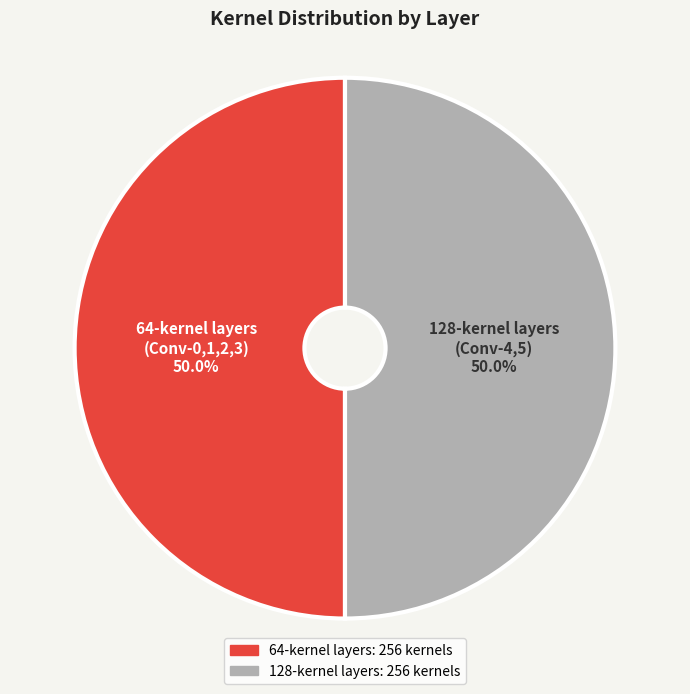

Combined, what portion of the pie is 64-kernel layers (Conv-0,1,2,3) and 128-kernel layers (Conv-4,5)?

100.0%